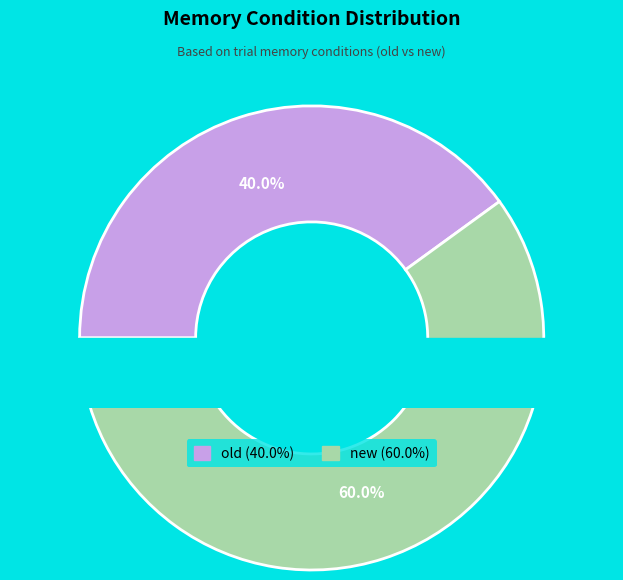

How many segments does this pie chart have?

2